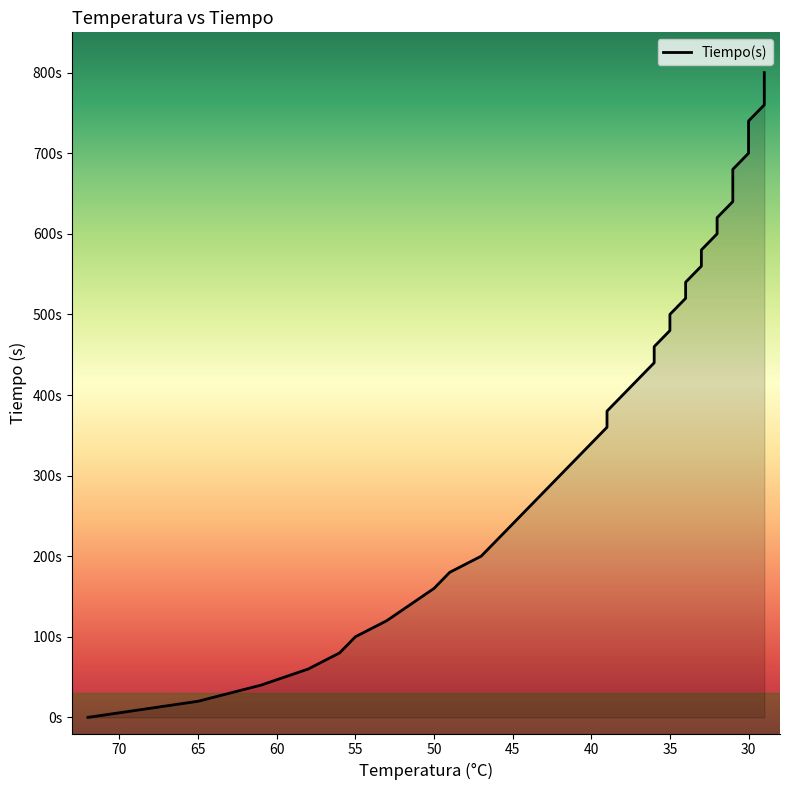

Which has a higher value, 56 or 33?

33